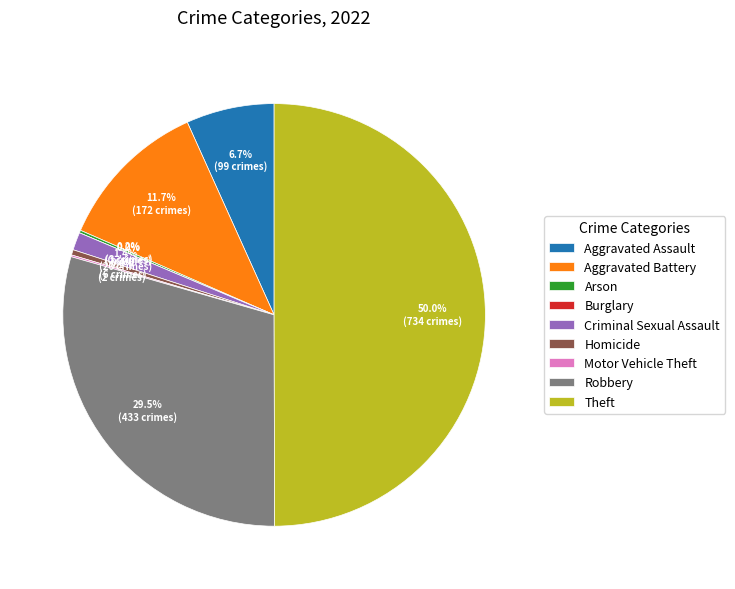

To the nearest percent, what is the difference between the largest and smallest slice percentages?

50%